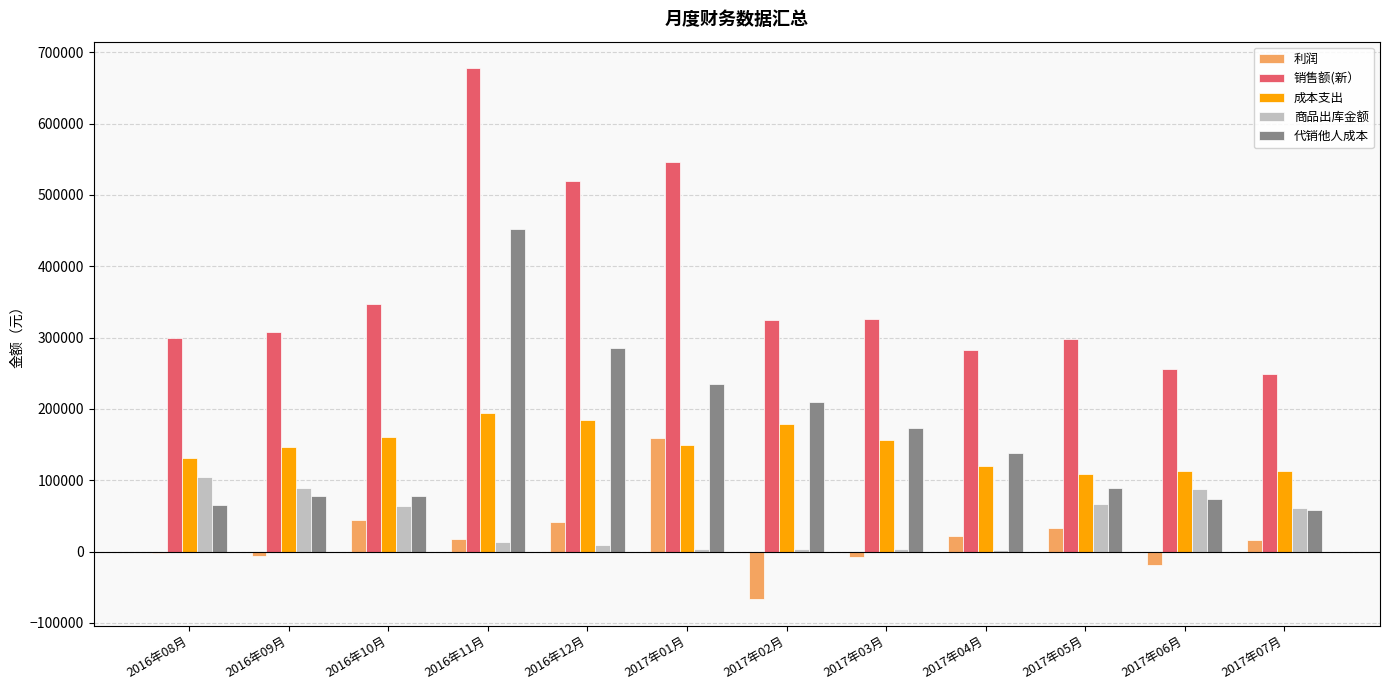

Are the bars grouped side by side (vs. stacked)?

Yes